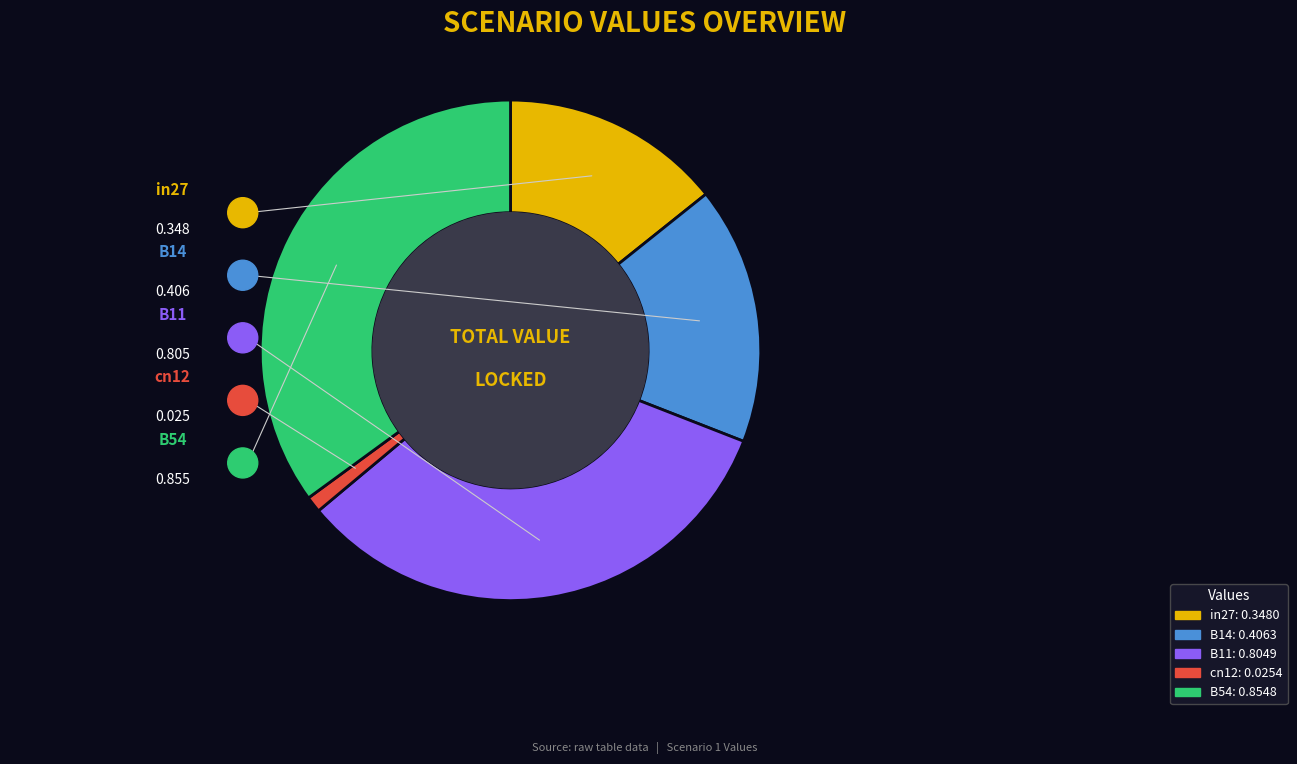

To the nearest percent, what portion does cn12 represent?

1%